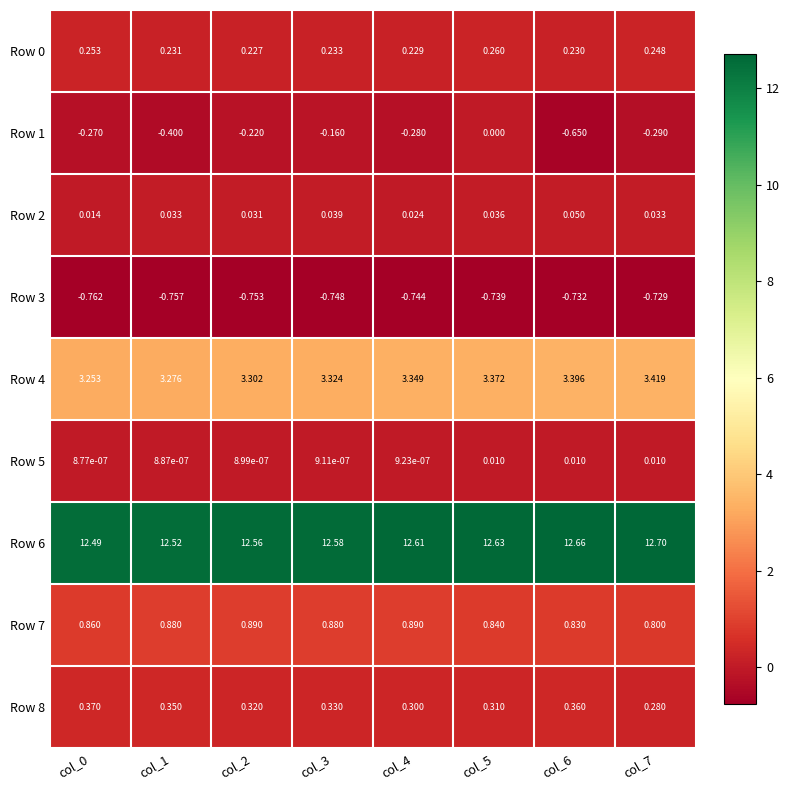

Is the value of Row 4 at col_2 greater than the value of Row 3 at col_0?

Yes